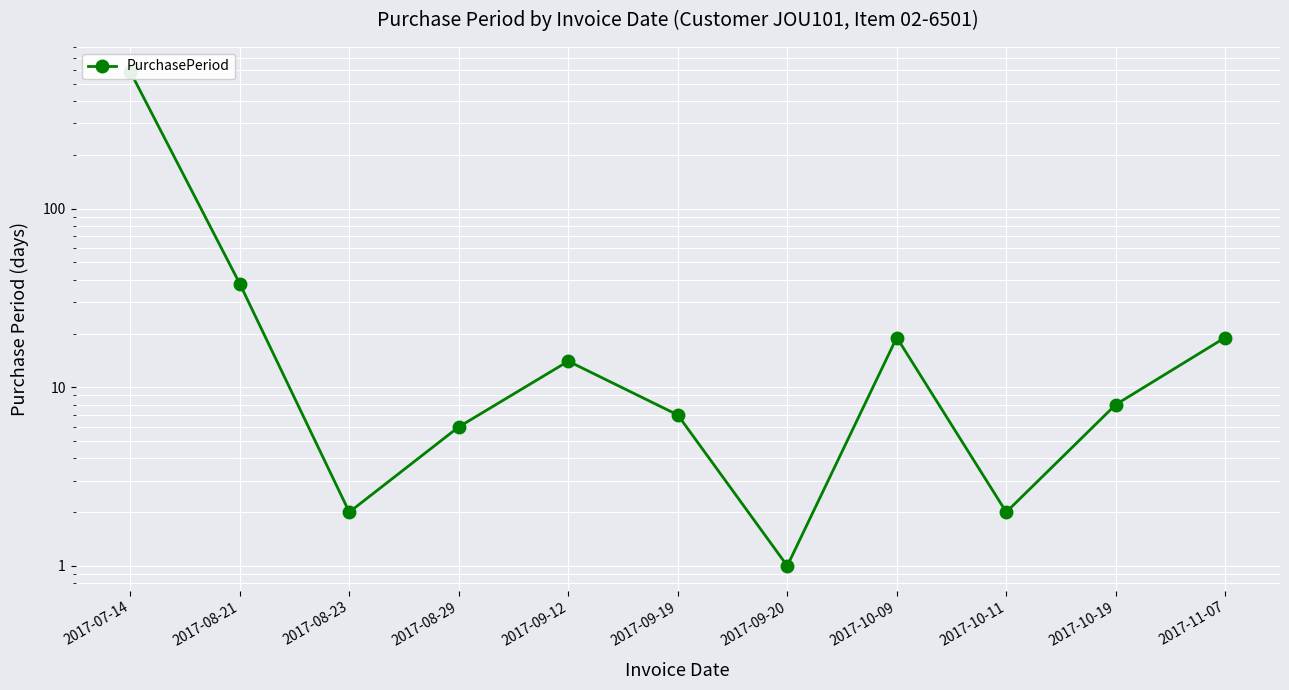

How many data points does each series have?

11